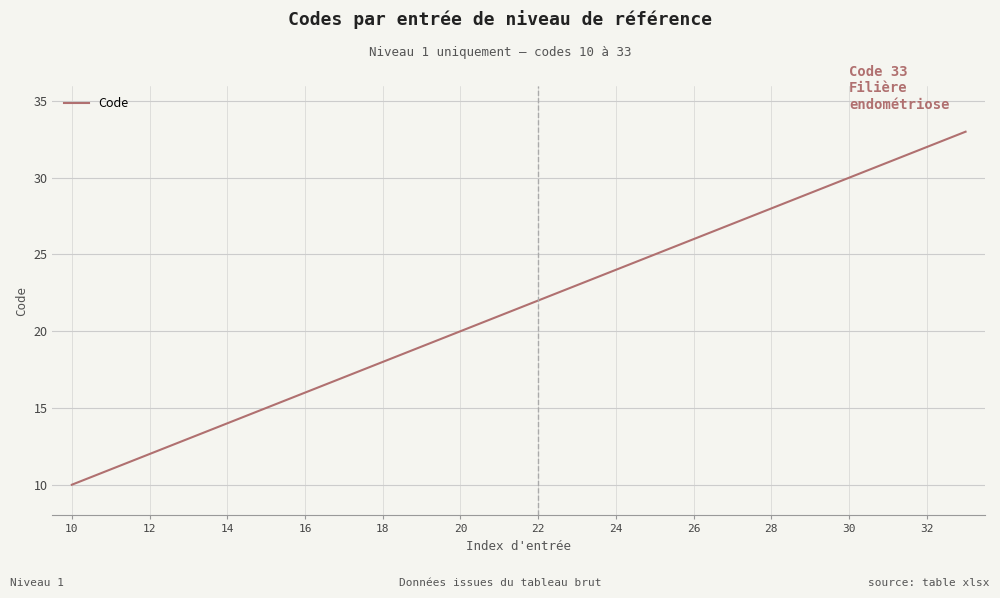

True or false: there are more than 0 points higher than both neighbors.

False